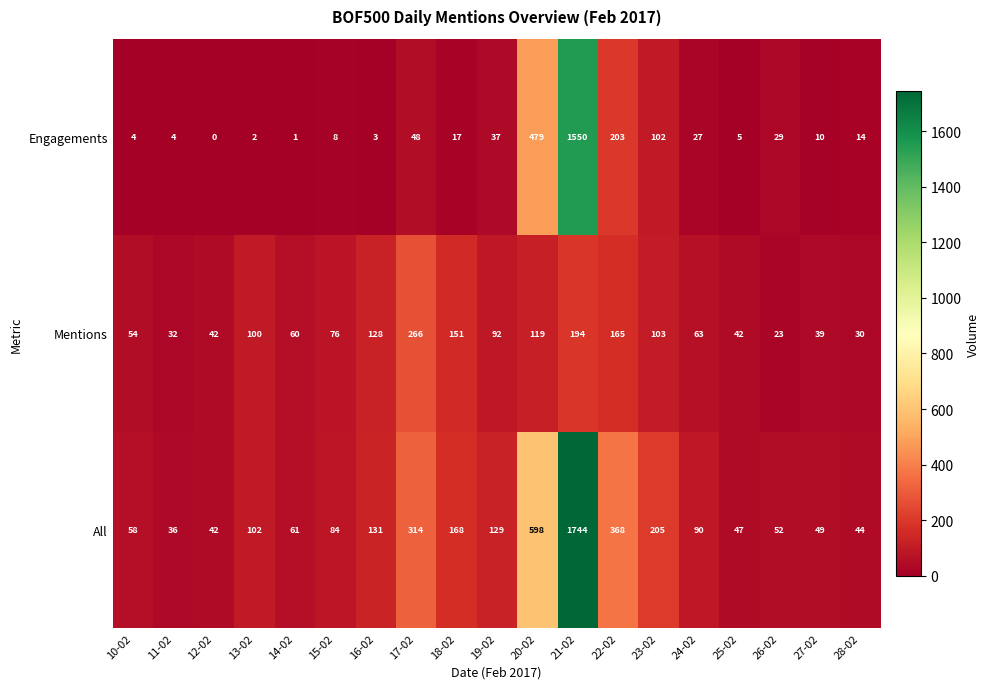

Which series changed the most between 17-02 and 28-02?

All